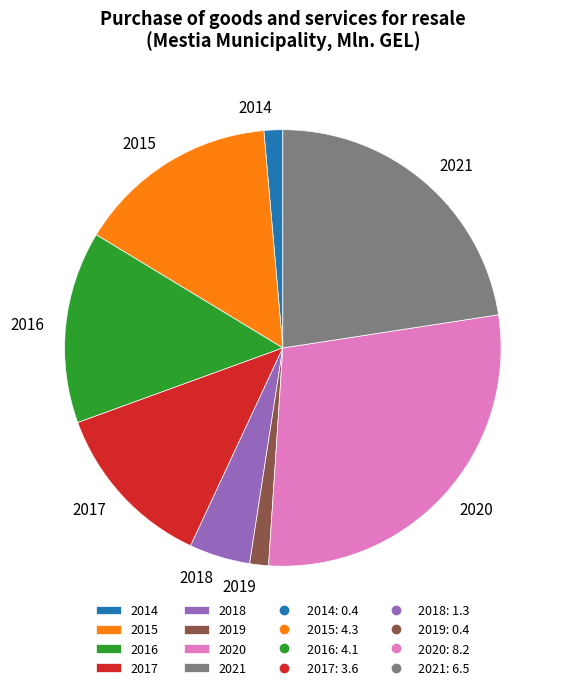

Do 2019 and 2020 together represent more than half of the pie?

No